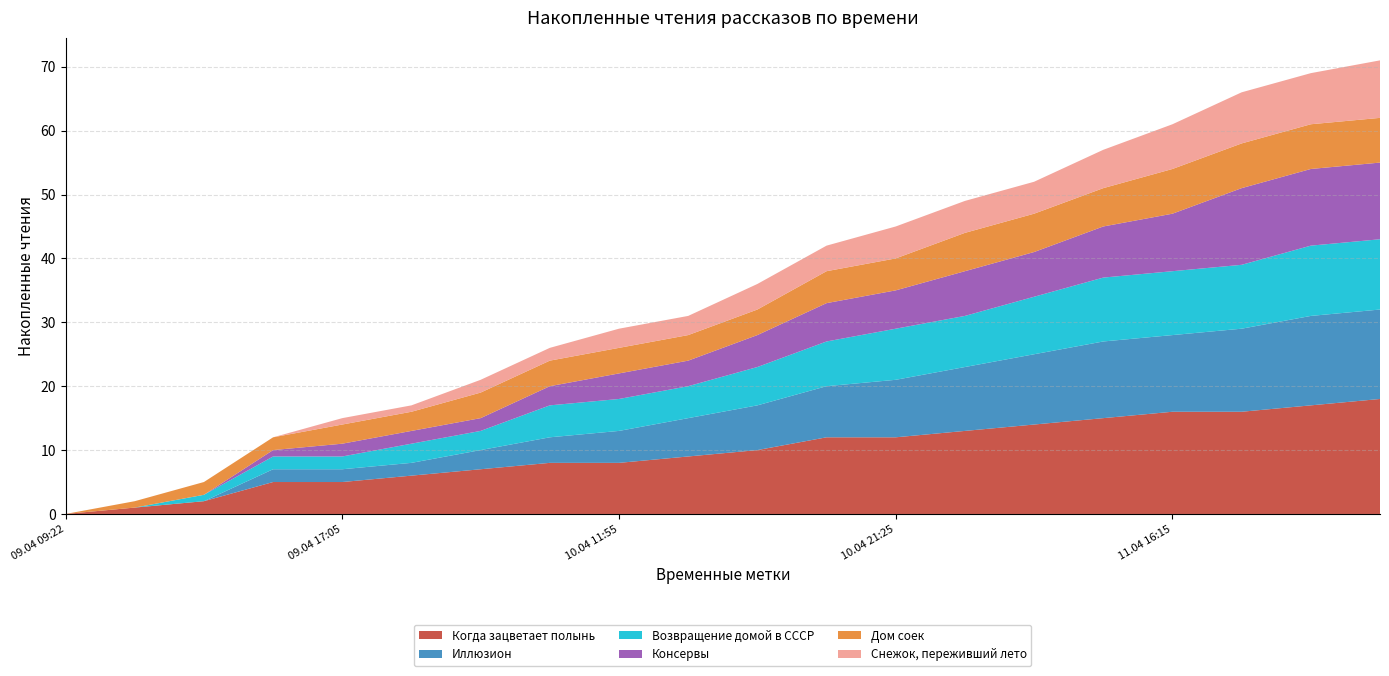

Reading right to left, list all the values displayed in this chart.

Когда зацветает полынь: 18	17	16	16	15	14	13	12	12	10	9	8	8	7	6	5	5	2	1	0
Иллюзион: 14	14	13	12	12	11	10	9	8	7	6	5	4	3	2	2	2	0	0	0
Возвращение домой в СССР: 11	11	10	10	10	9	8	8	7	6	5	5	5	3	3	2	2	1	0	0
Консервы: 12	12	12	9	8	7	7	6	6	5	4	4	3	2	2	2	1	0	0	0
Дом соек: 7	7	7	7	6	6	6	5	5	4	4	4	4	4	3	3	2	2	1	0
Снежок, переживший лето: 9	8	8	7	6	5	5	5	4	4	3	3	2	2	1	1	0	0	0	0